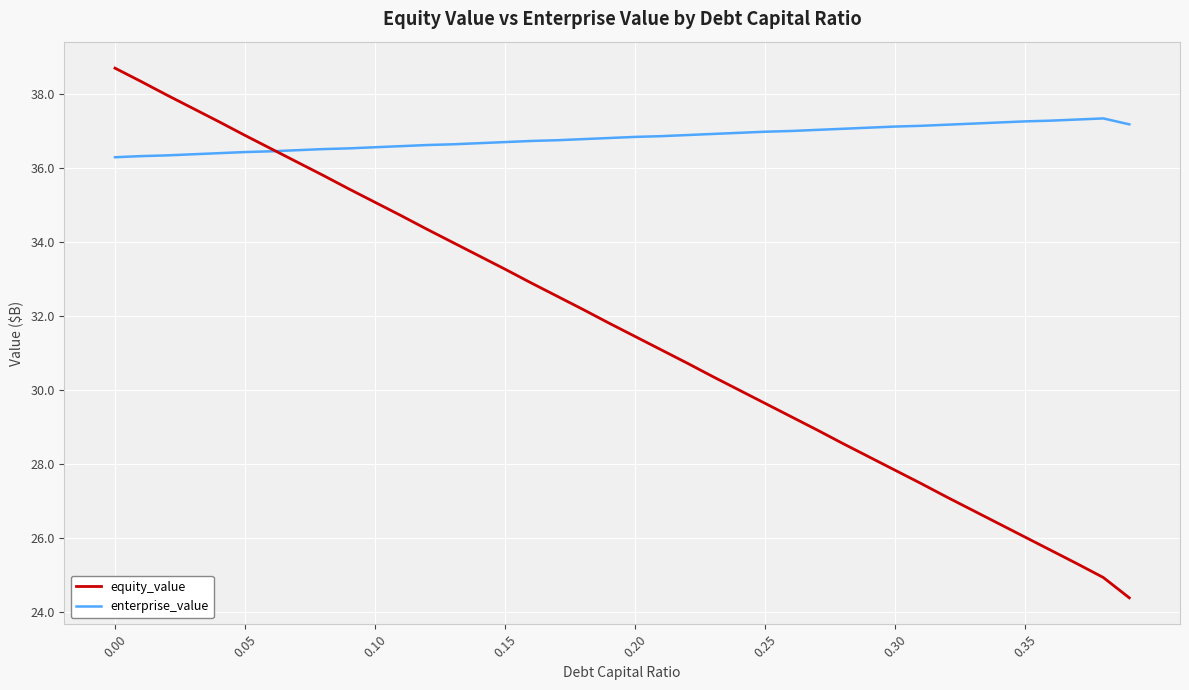

What are all the series names shown in the legend?

equity_value, enterprise_value